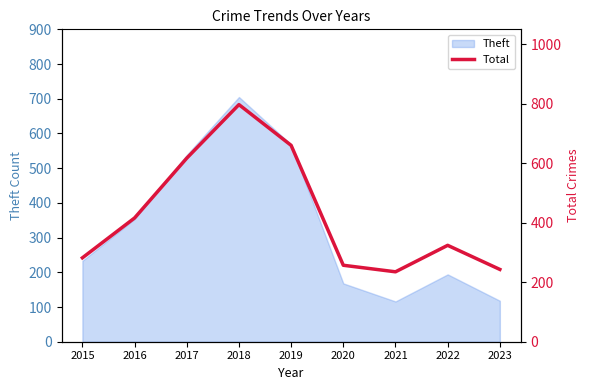

Which category has the highest value across all series?

2018